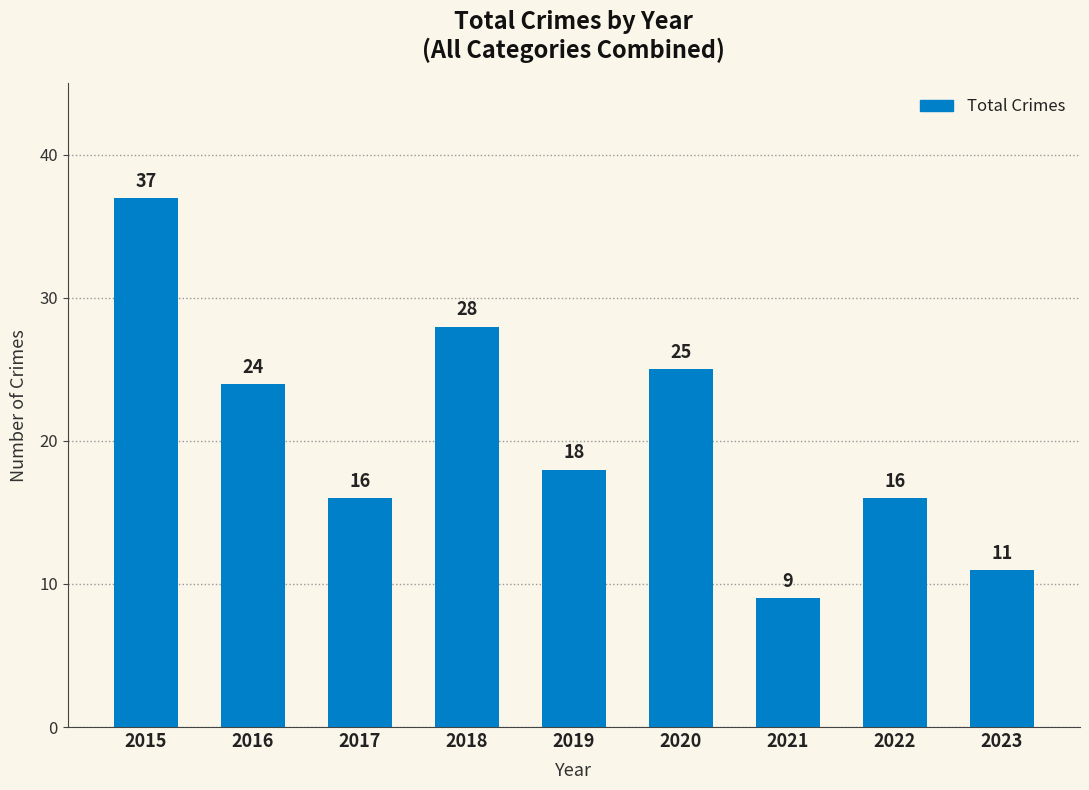

Which has a higher value, 2018 or 2015?

2015